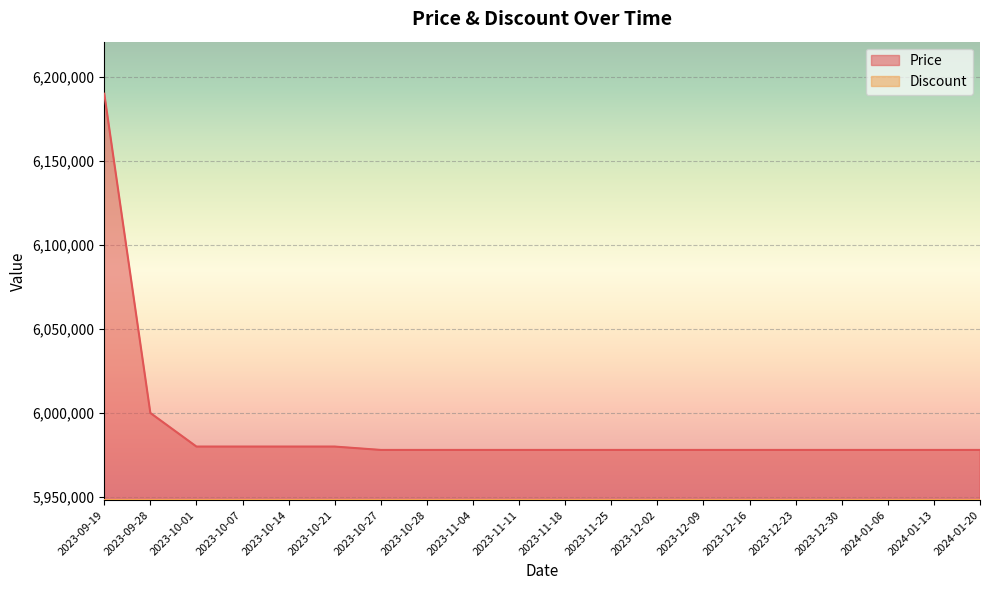

Which label corresponds to the largest value in the chart?

2023-09-19